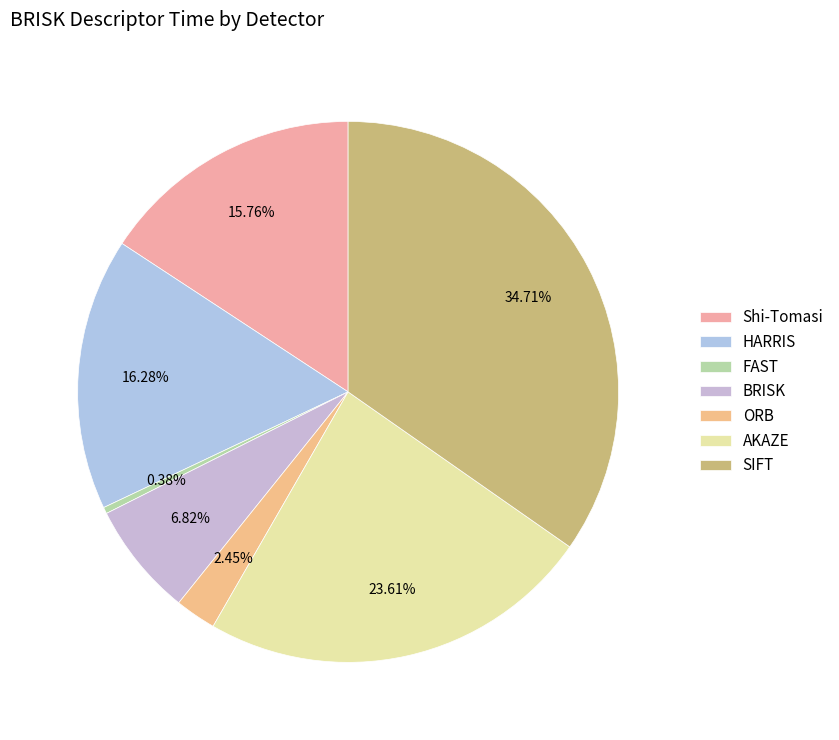

Is there a majority slice in this chart?

No